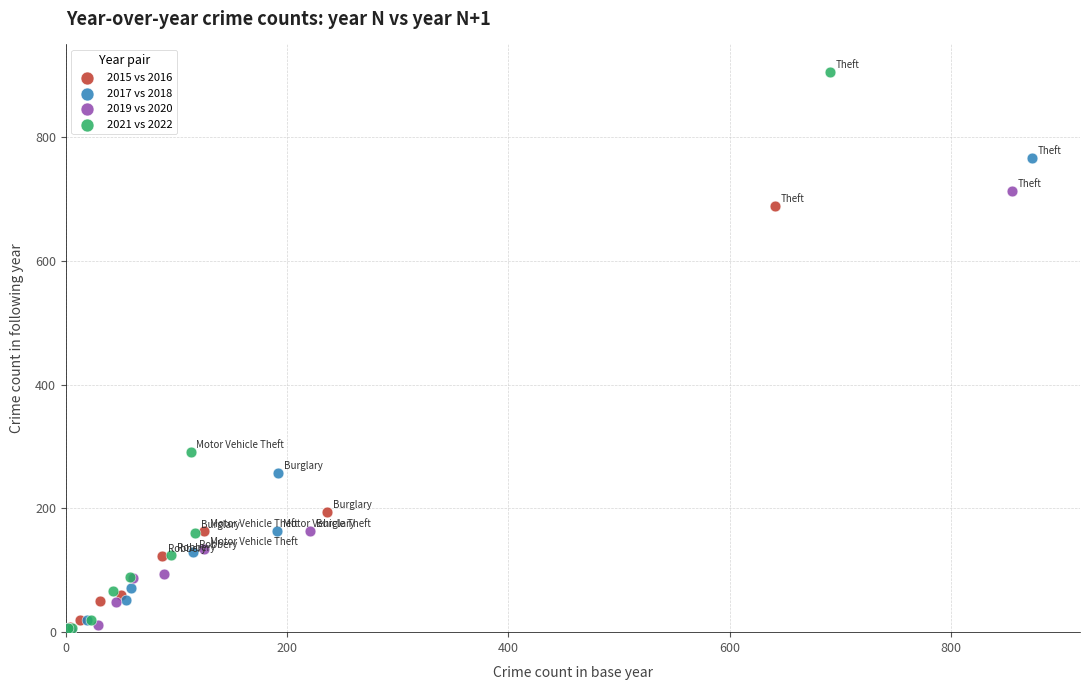

Which series has the widest spread of Y values?

2021 vs 2022